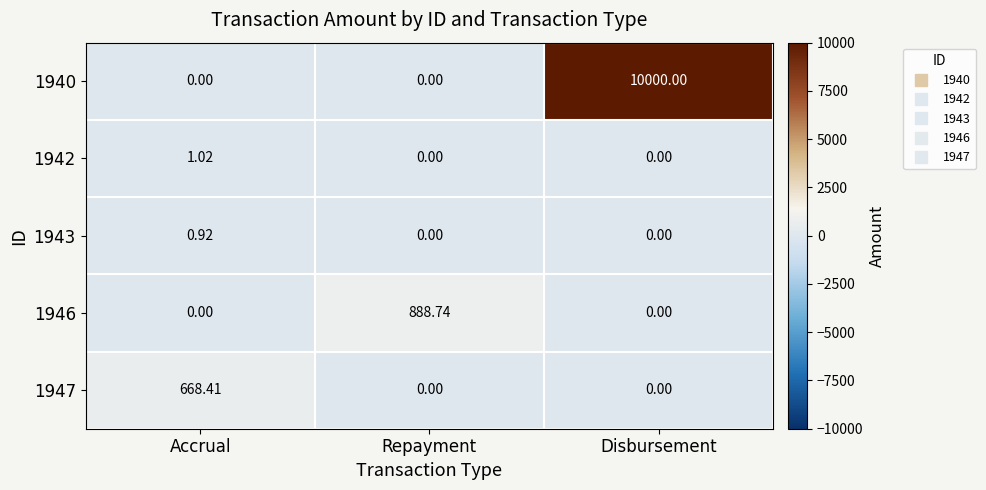

At which label does 1947 reach its peak?

Accrual